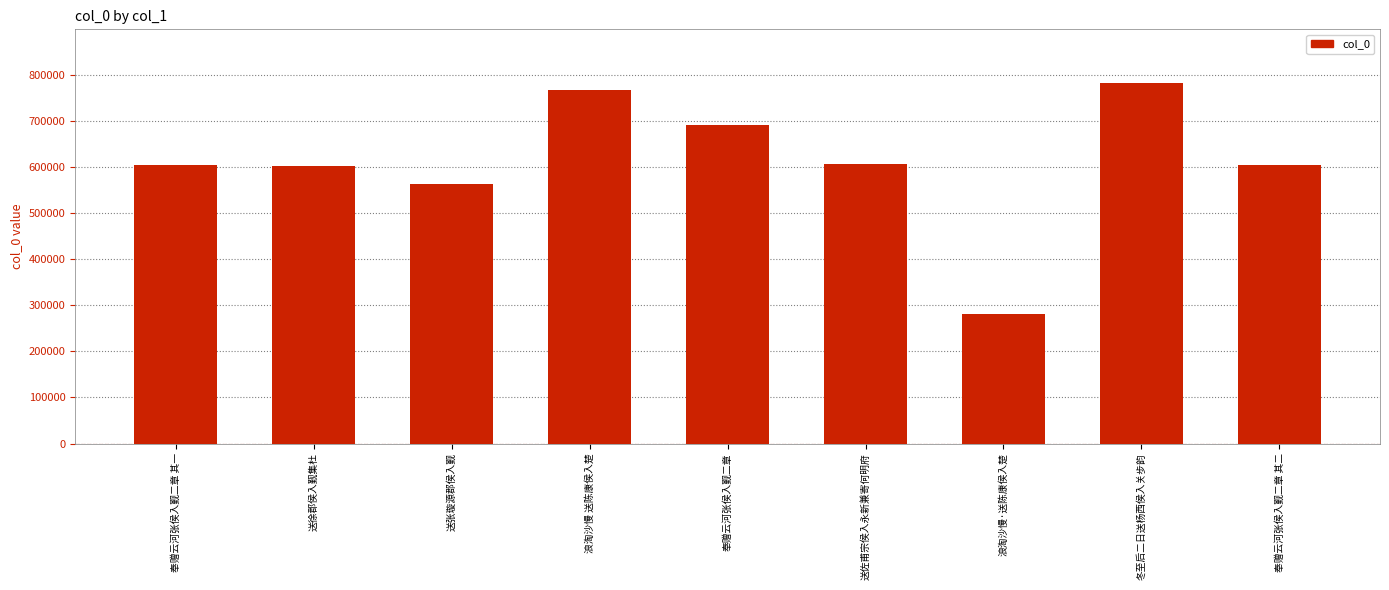

What is the ratio of the value at 浪淘沙慢 送陈康侯入楚 to the value at 送徐郡侯入觐集杜?

1.3